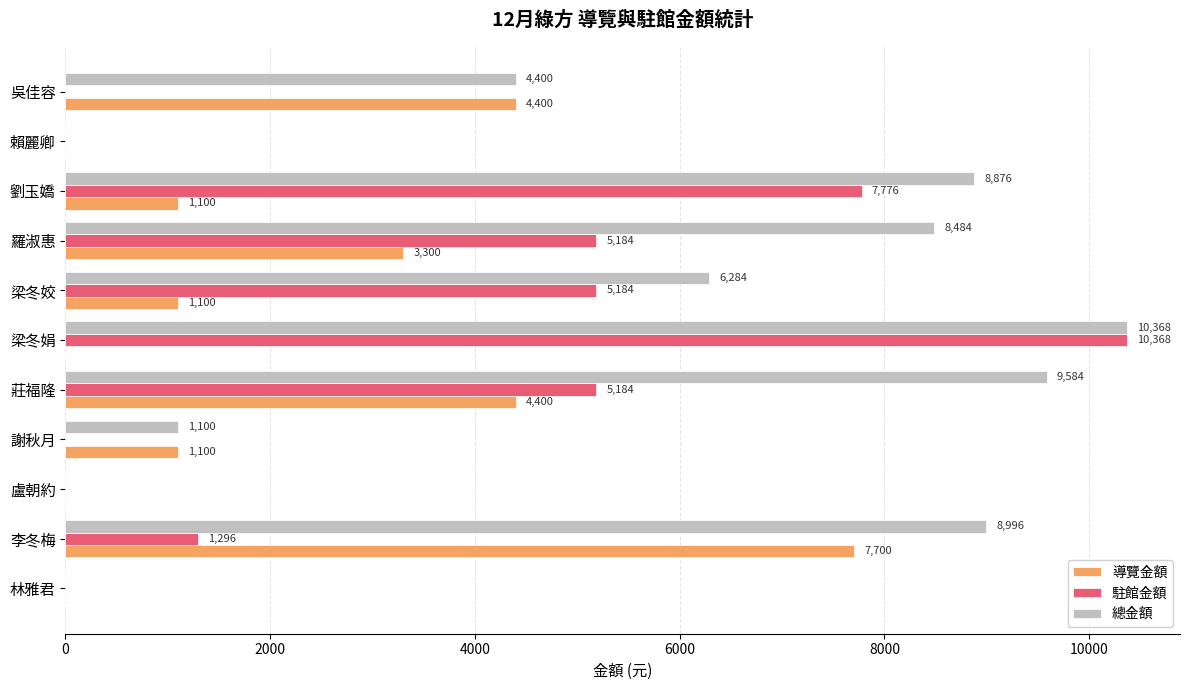

What value does the 總金額 series have at 吳佳容, to the nearest 10?

4400